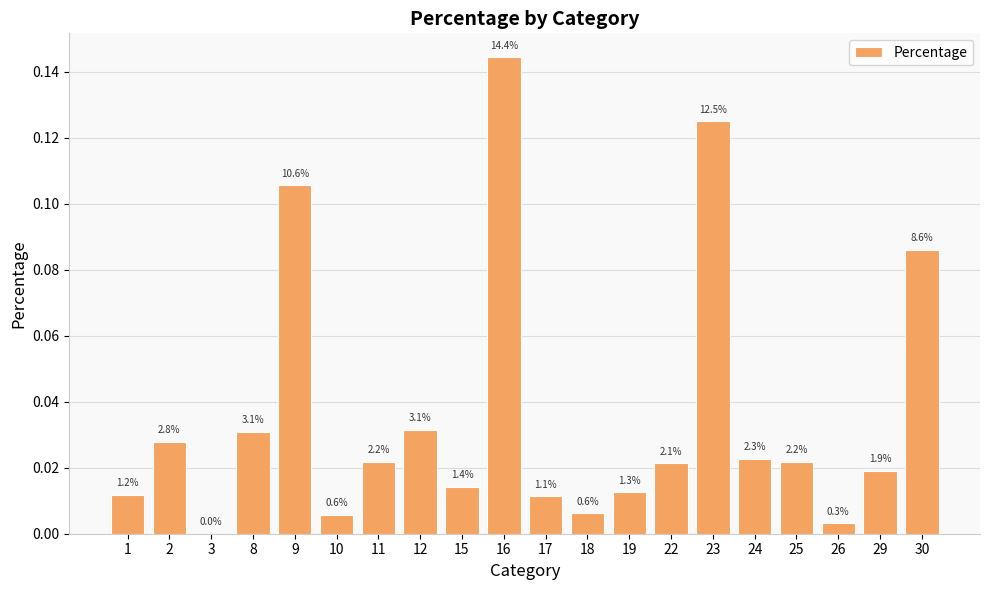

Are the bars horizontal?

No